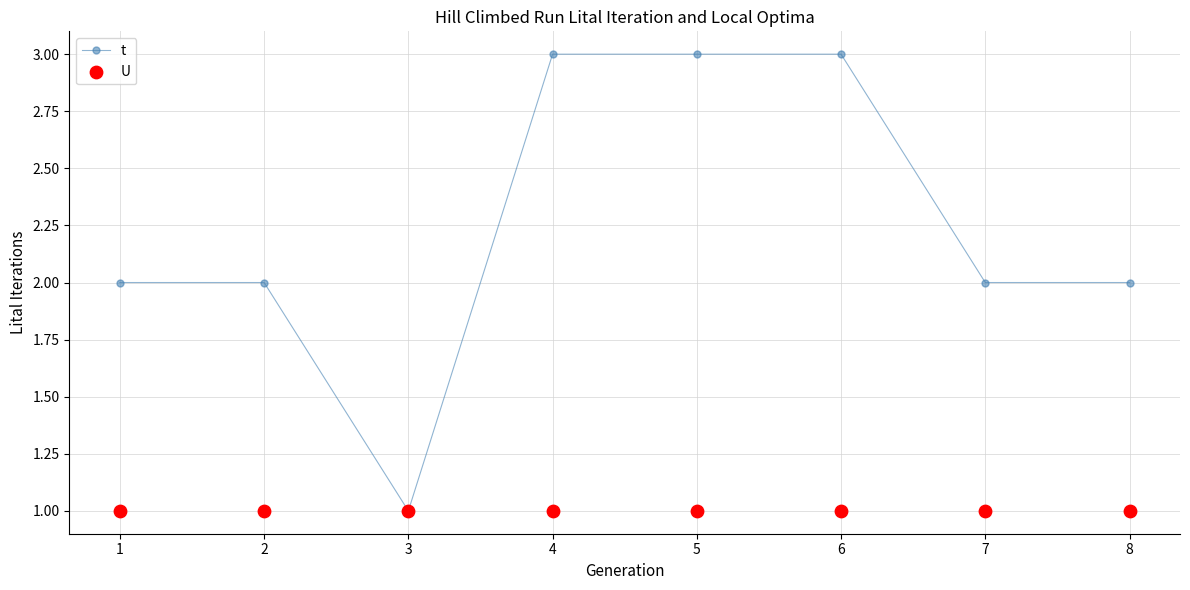

Which series has the largest Y range (max minus min)?

t